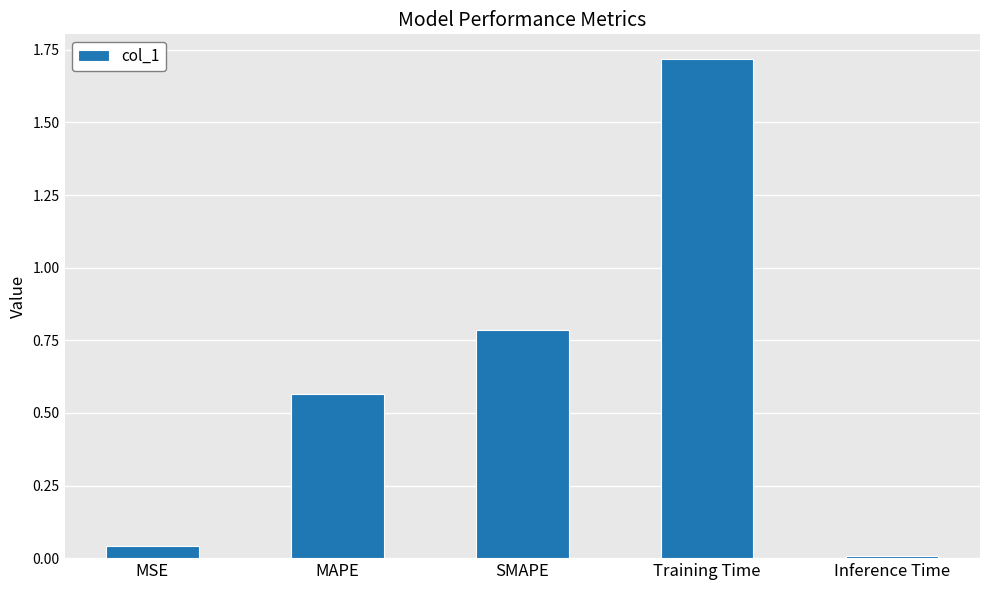

What is the difference between the values at MSE and SMAPE?

0.7